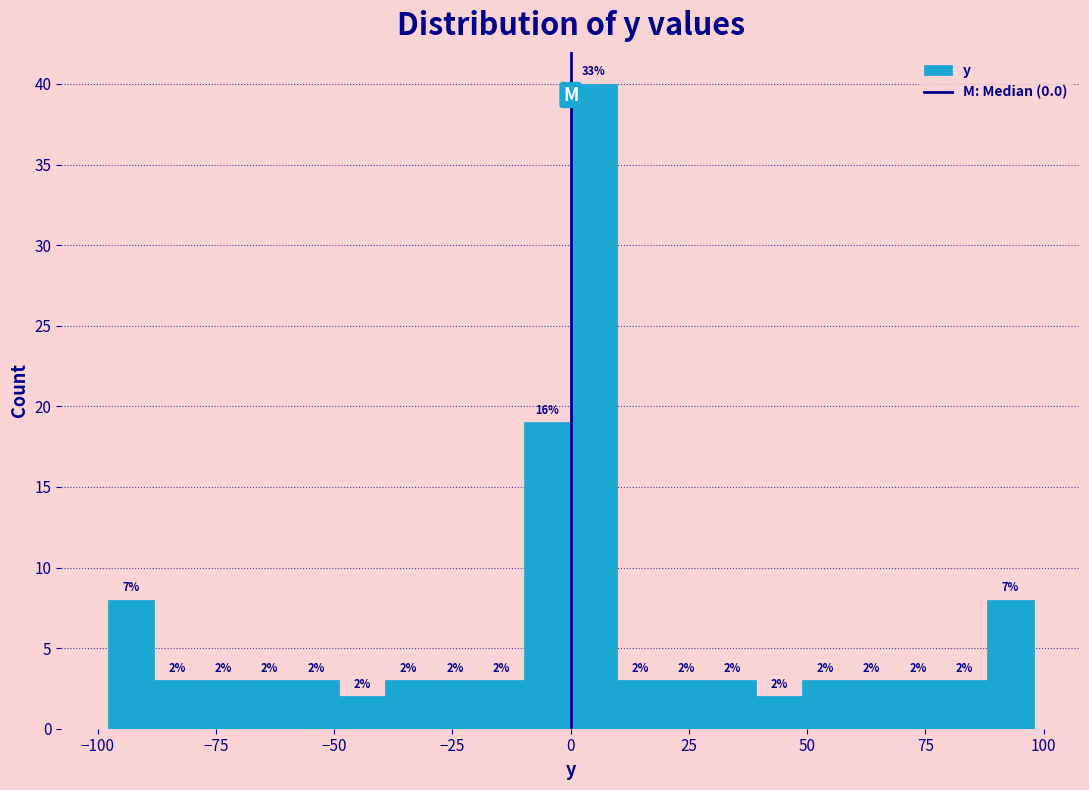

Read against the x-axis, roughly where is the centre of the tallest bar?

5